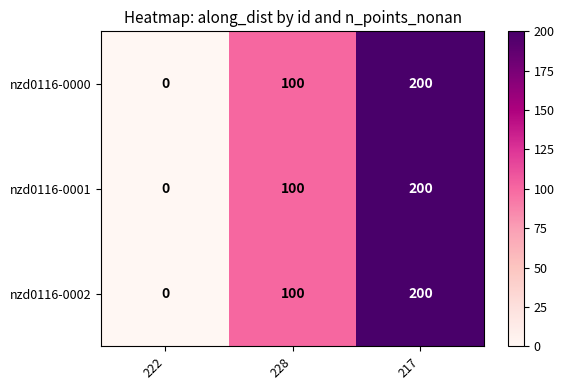

The nzd0116-0000 series shows 68 at 217. True or false?

False